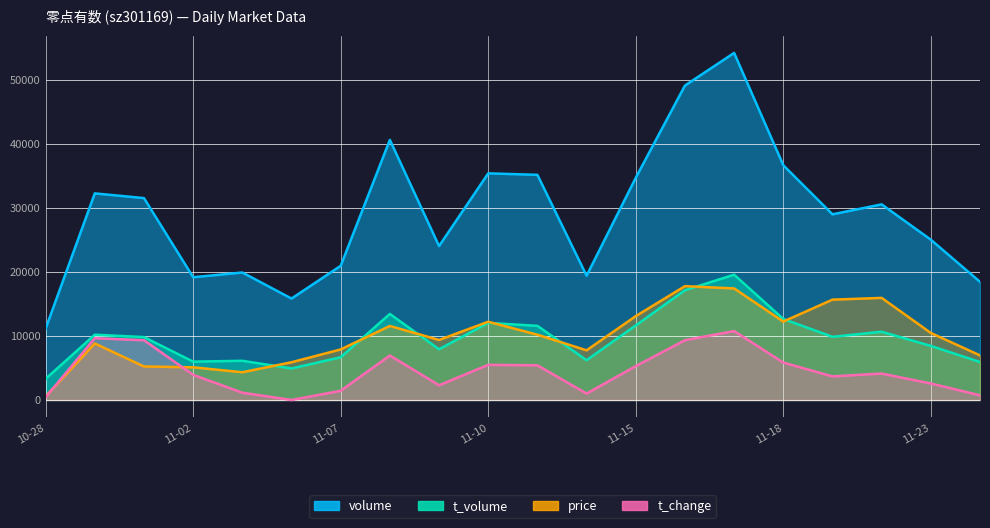

What is the lowest value of the t_volume series?

3303.0